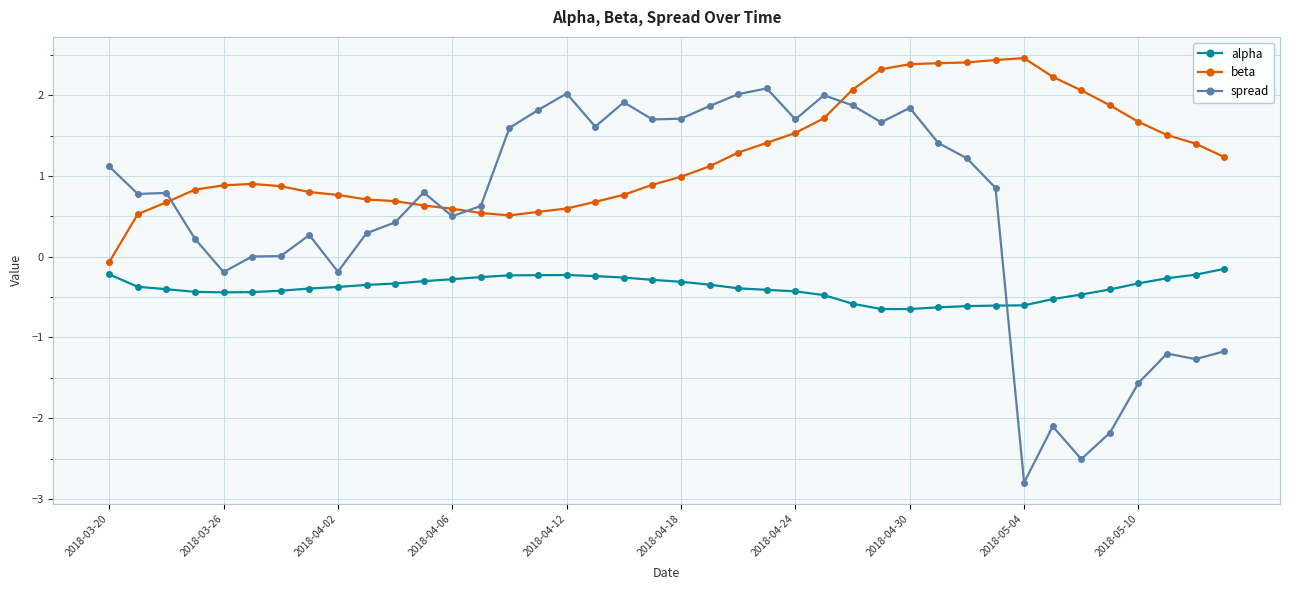

How many values in beta are below zero?

1